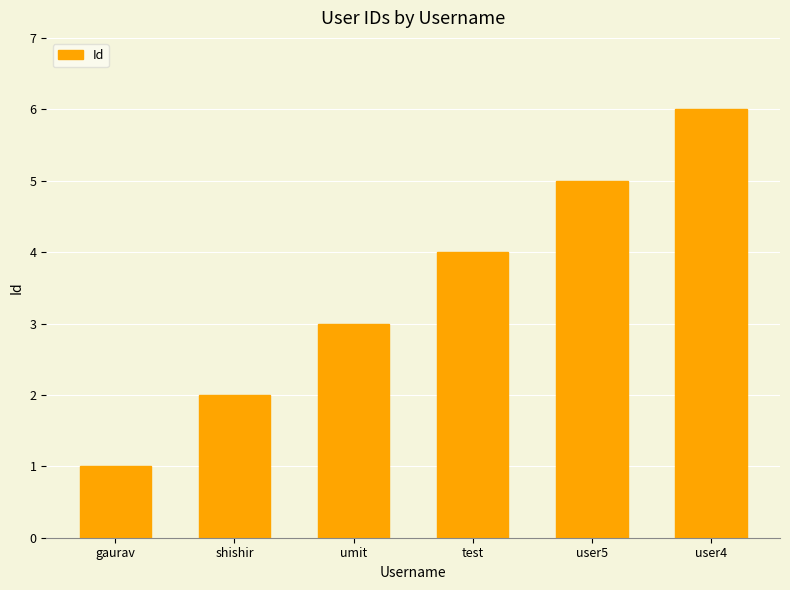

Does the chart contain any negative values?

No